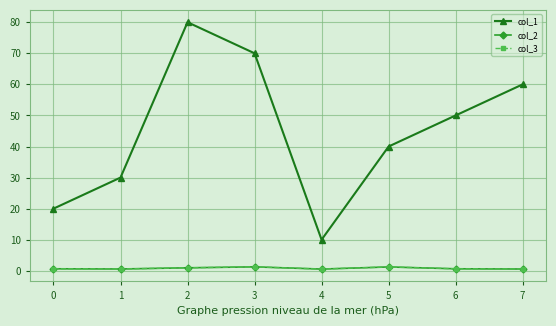

Does the chart have visible grid lines?

Yes